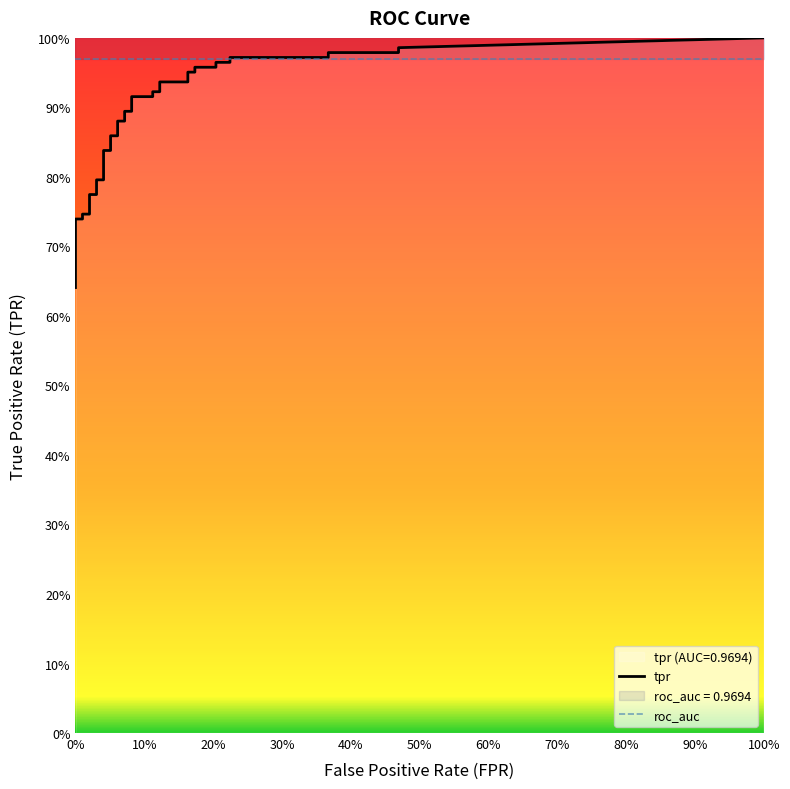

Which series has the largest total across all categories?

tpr